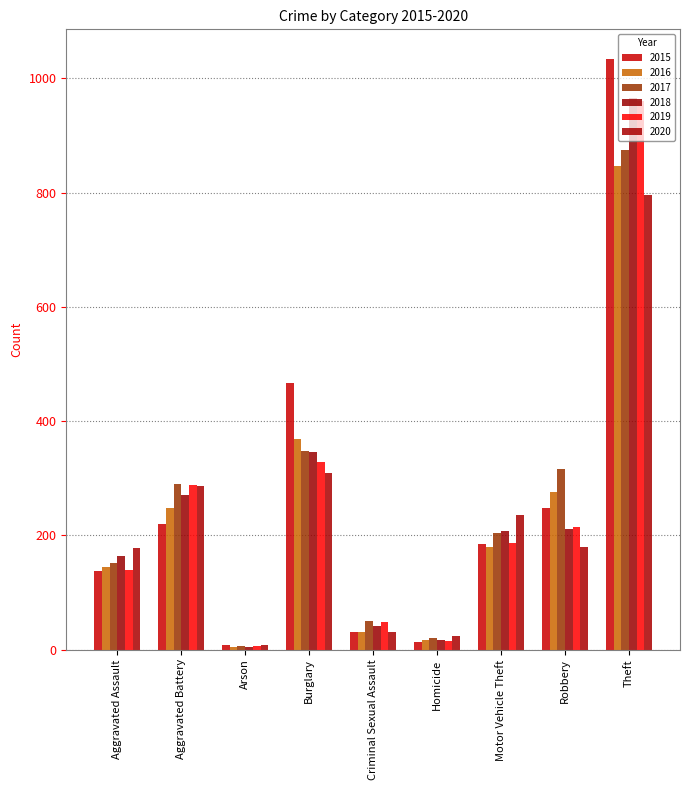

Between Robbery and Aggravated Battery, which is larger?

Robbery